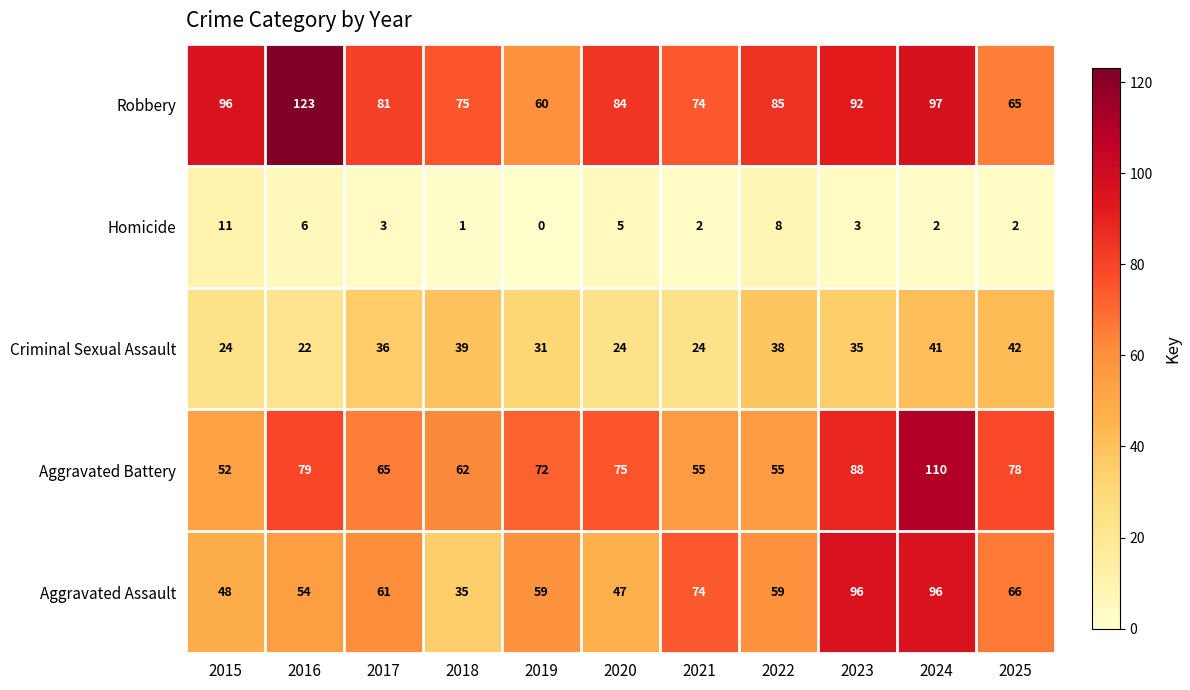

What is the spread (max minus min) of values at 2015?

85